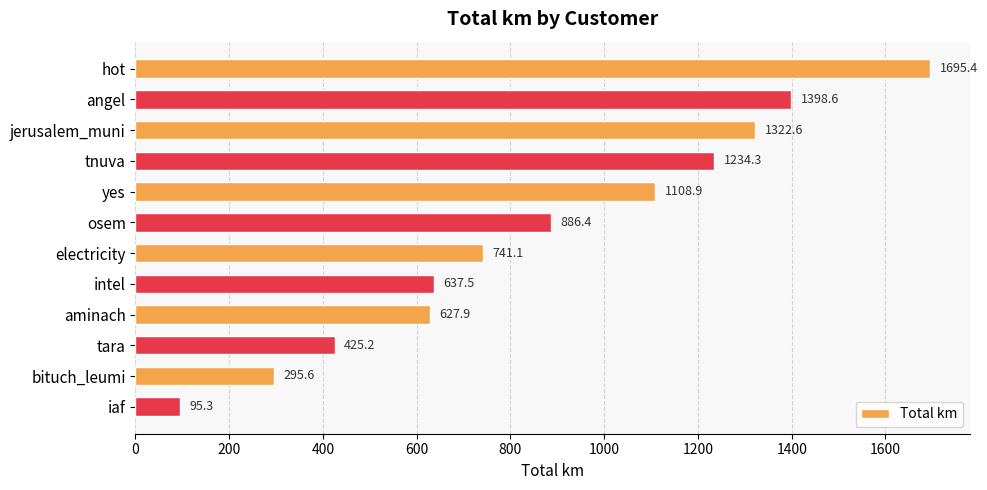

Which has a higher value, electricity or angel?

angel